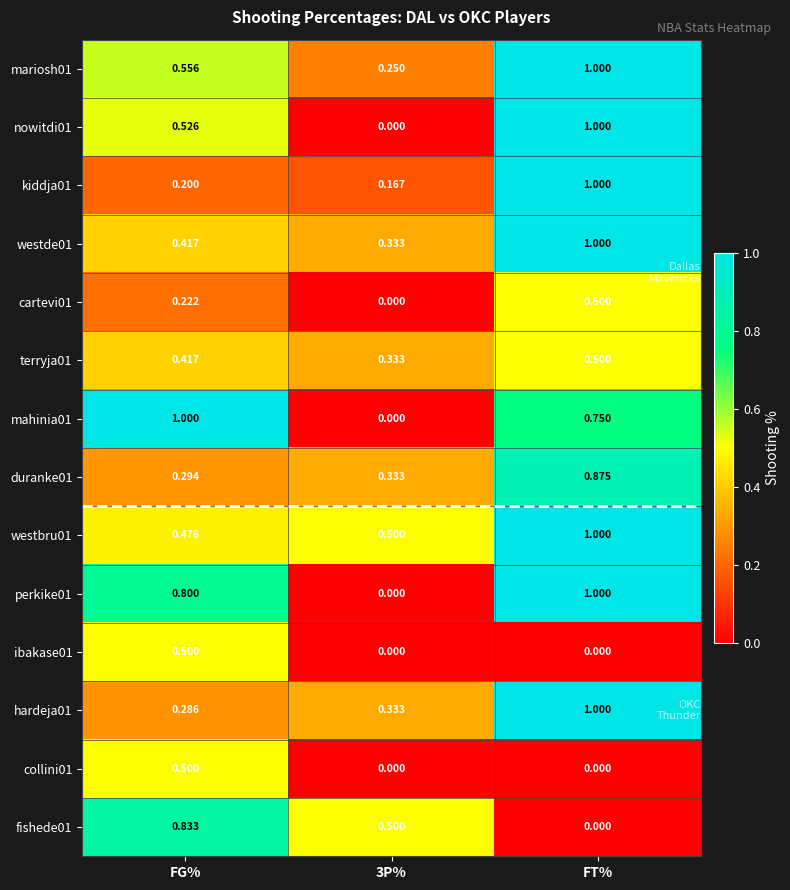

Which category has the highest value in the collini01 series?

FG%